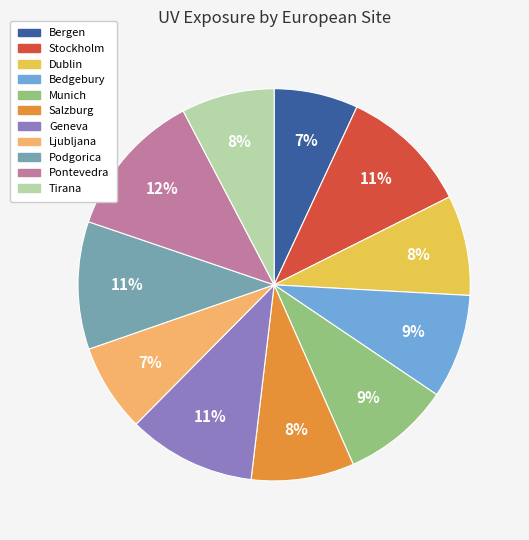

Count the number of slices in the pie.

11